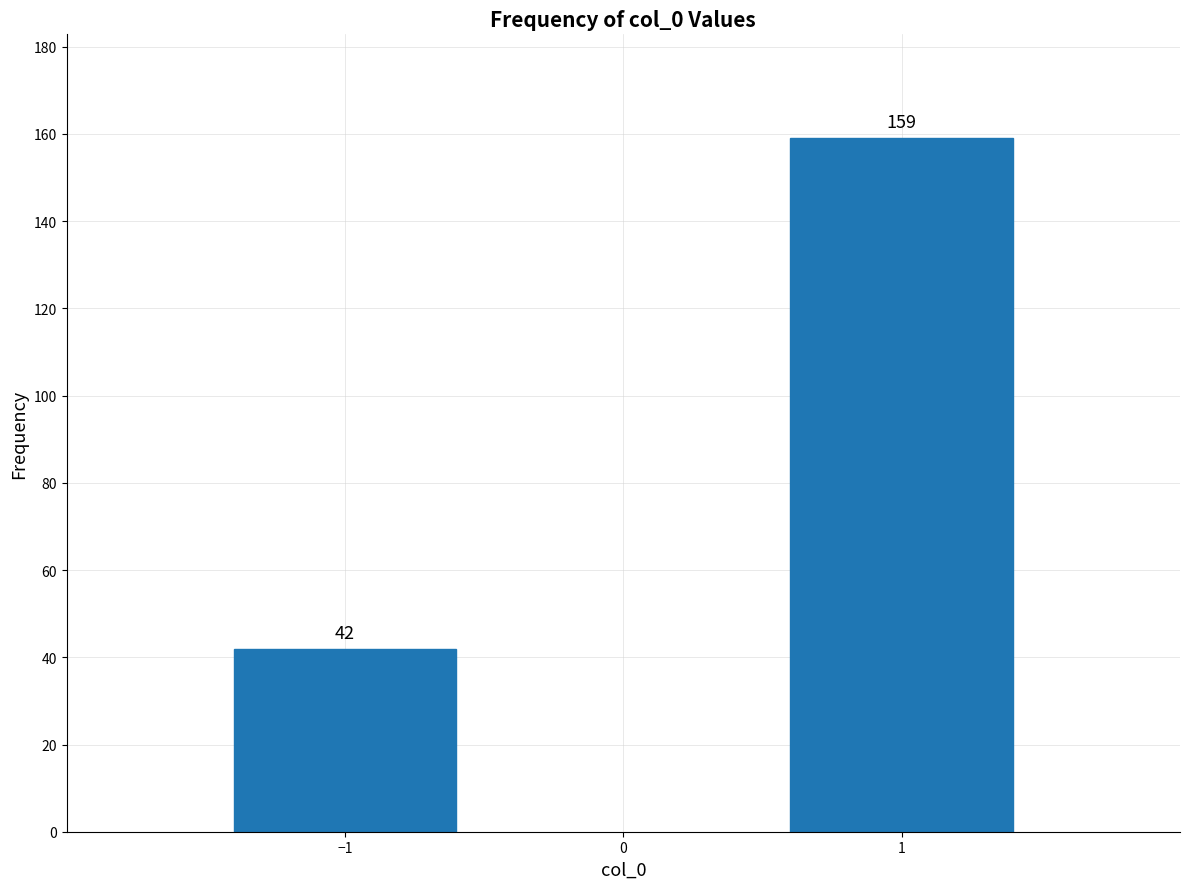

Reading left to right, transcribe all the data shown in this chart.

−1=42	1=159